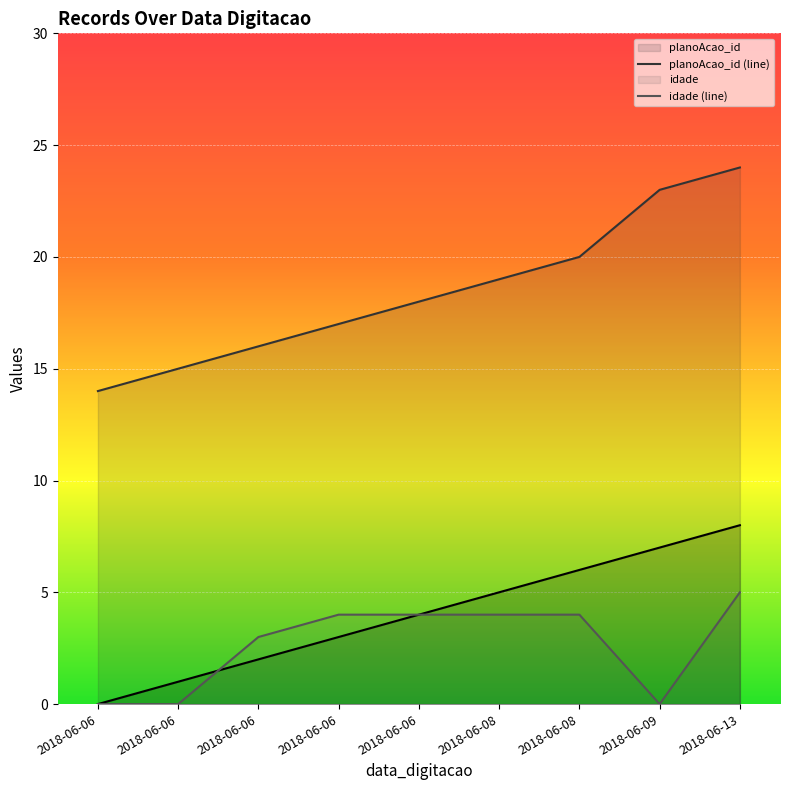

What is the value of the idade point at the 9th from the left?

5